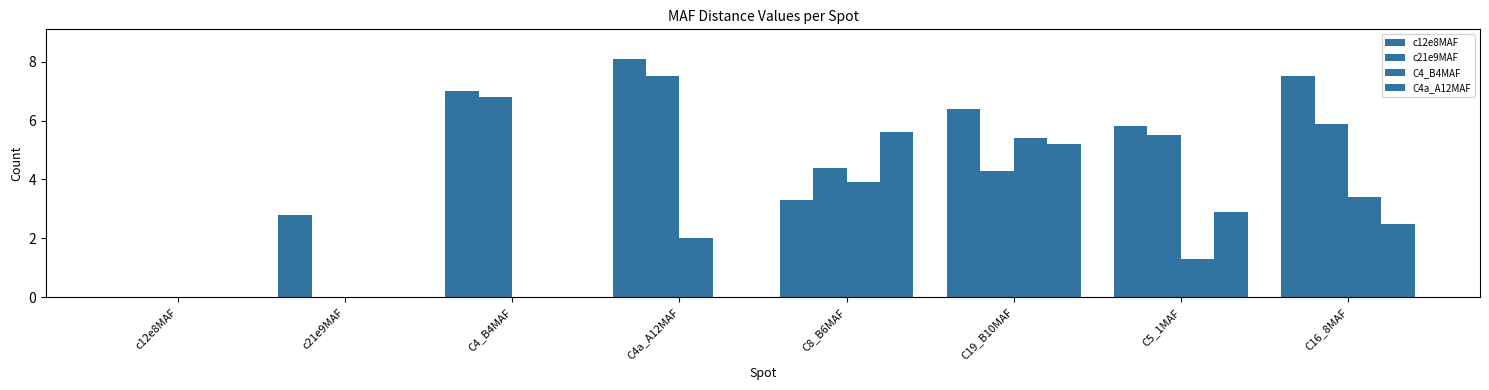

Count the number of data series in this chart.

4